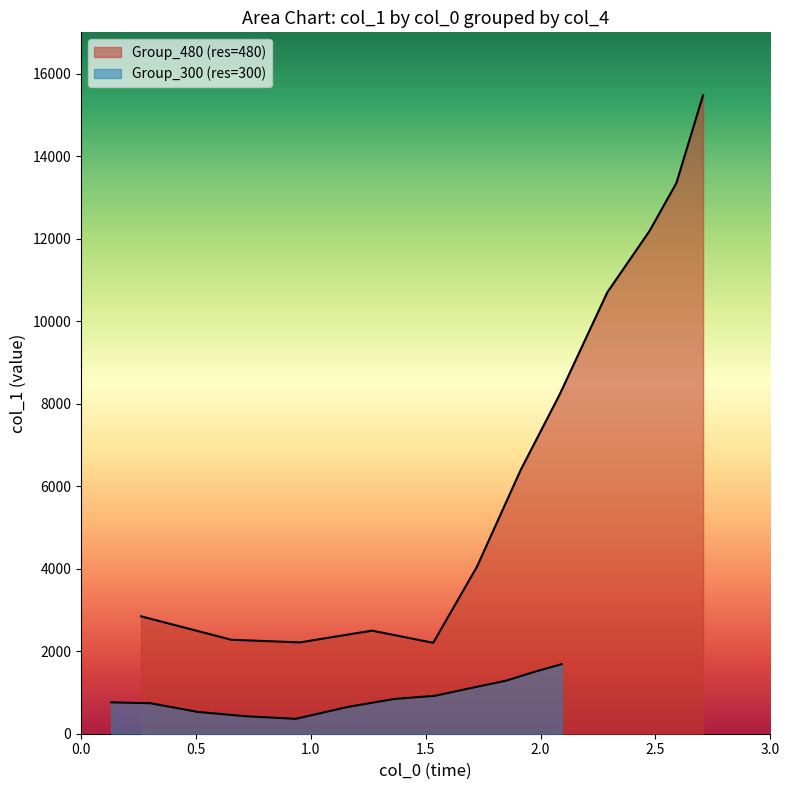

Is the value of Group_300 at 8 greater than the value of Group_480 at 11?

No